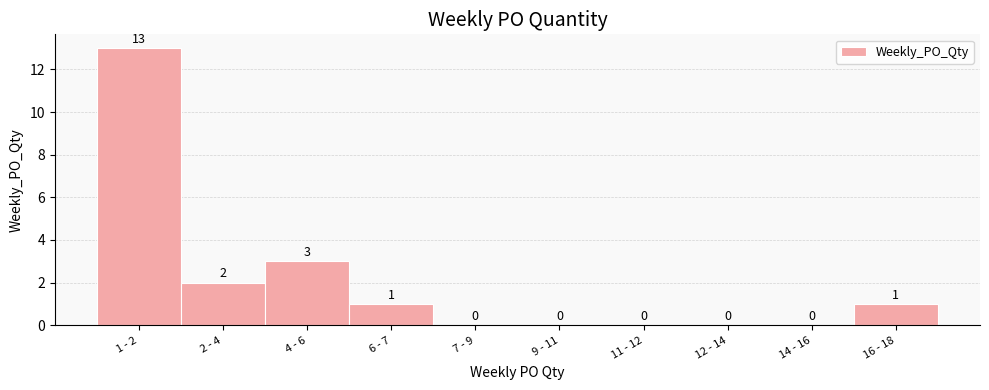

Reading left to right, list all the values displayed in this chart.

1 - 2=13	2 - 4=2	4 - 6=3	6 - 7=1	7 - 9=0	9 - 11=0	11 - 12=0	12 - 14=0	14 - 16=0	16 - 18=1